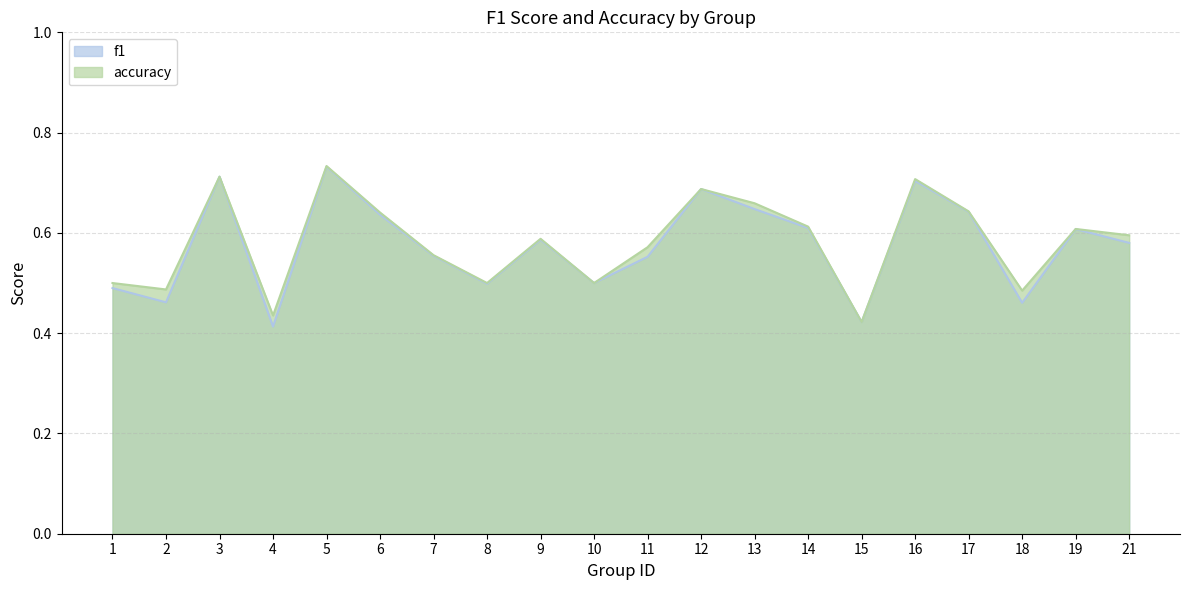

What is the average value of the f1 series?

0.6